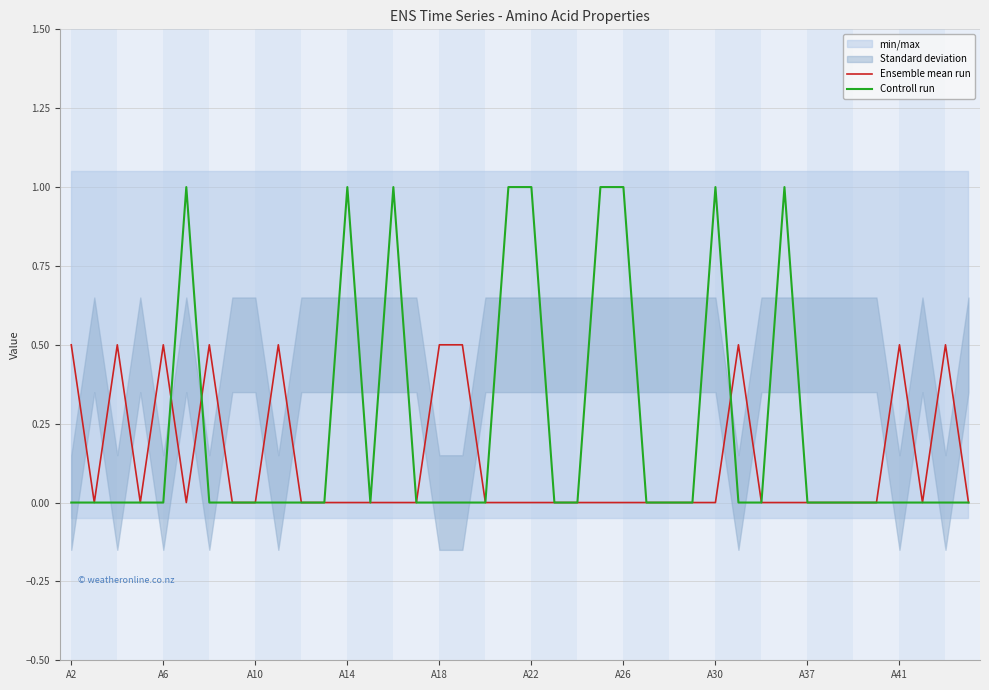

The value of Controll run at A41 is 0.7. True or false?

False